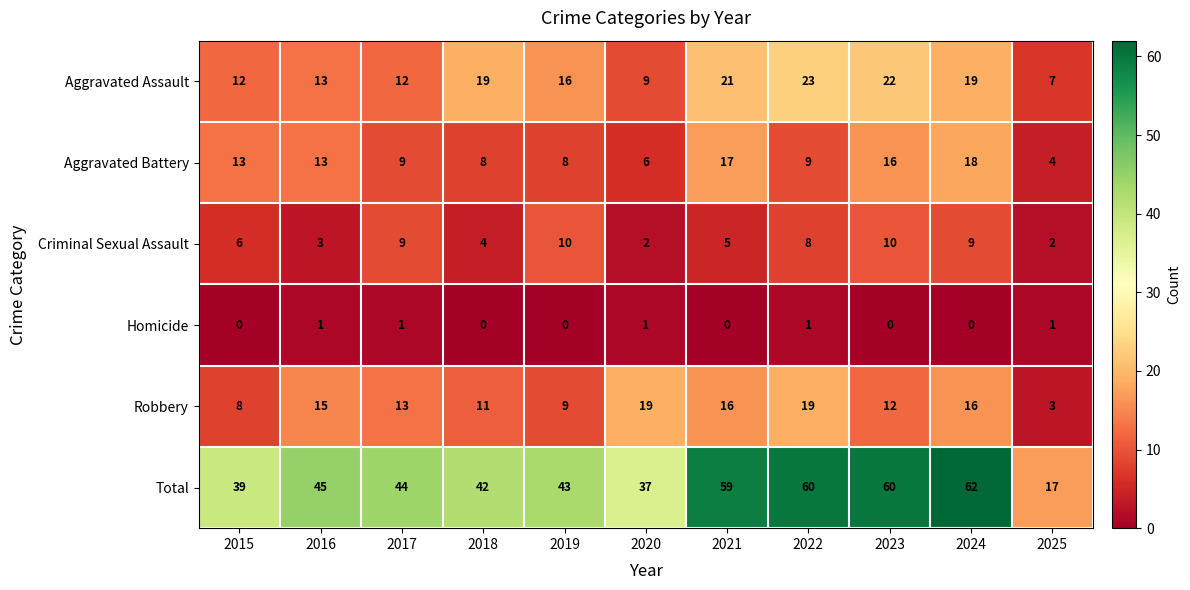

Which label corresponds to the largest value in the chart?

2024